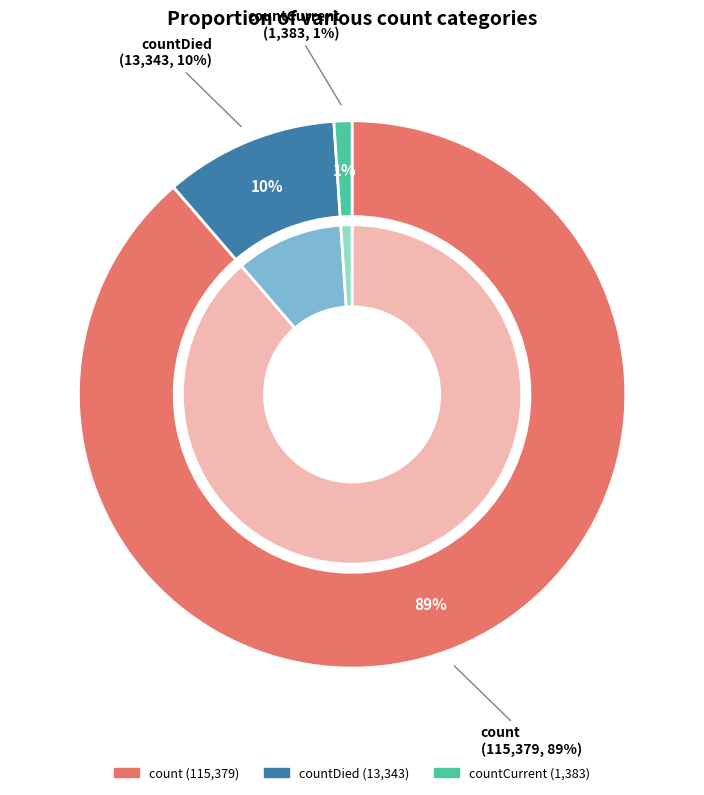

Combined, do countCurrent and count account for over 50%?

Yes